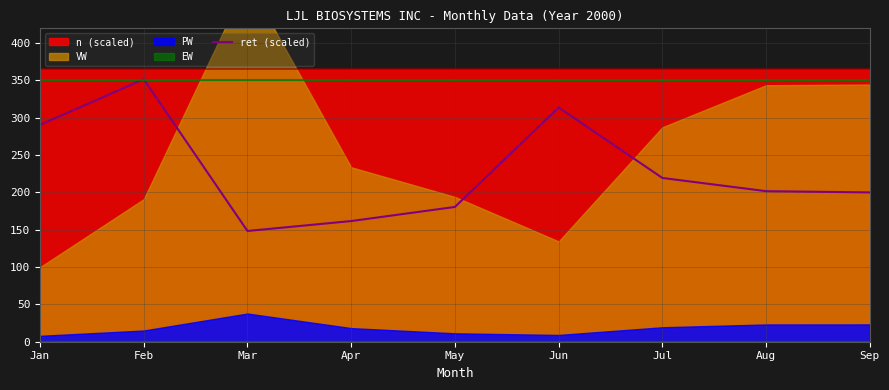

True or false: the data shows 262.7 at May.

False